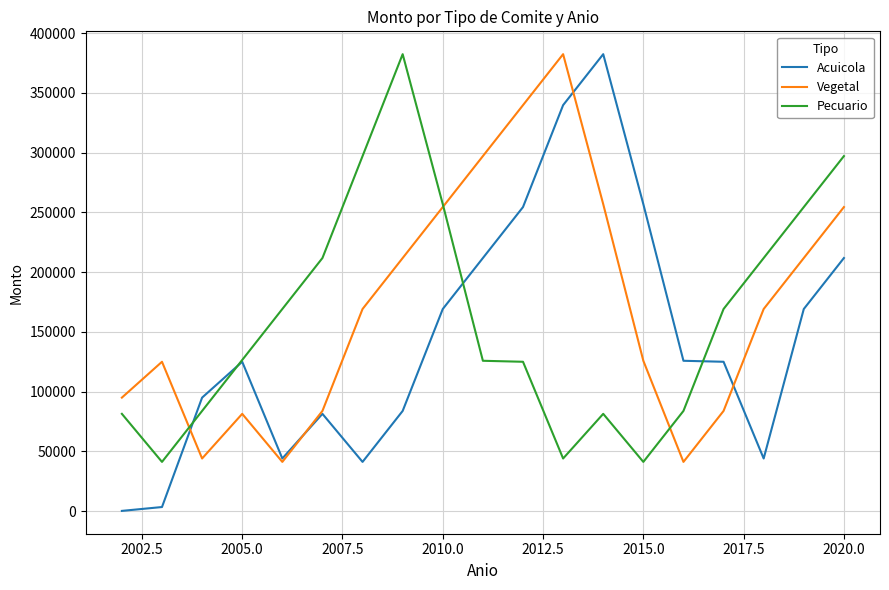

What is the sum of all Pecuario values?

3083933.1